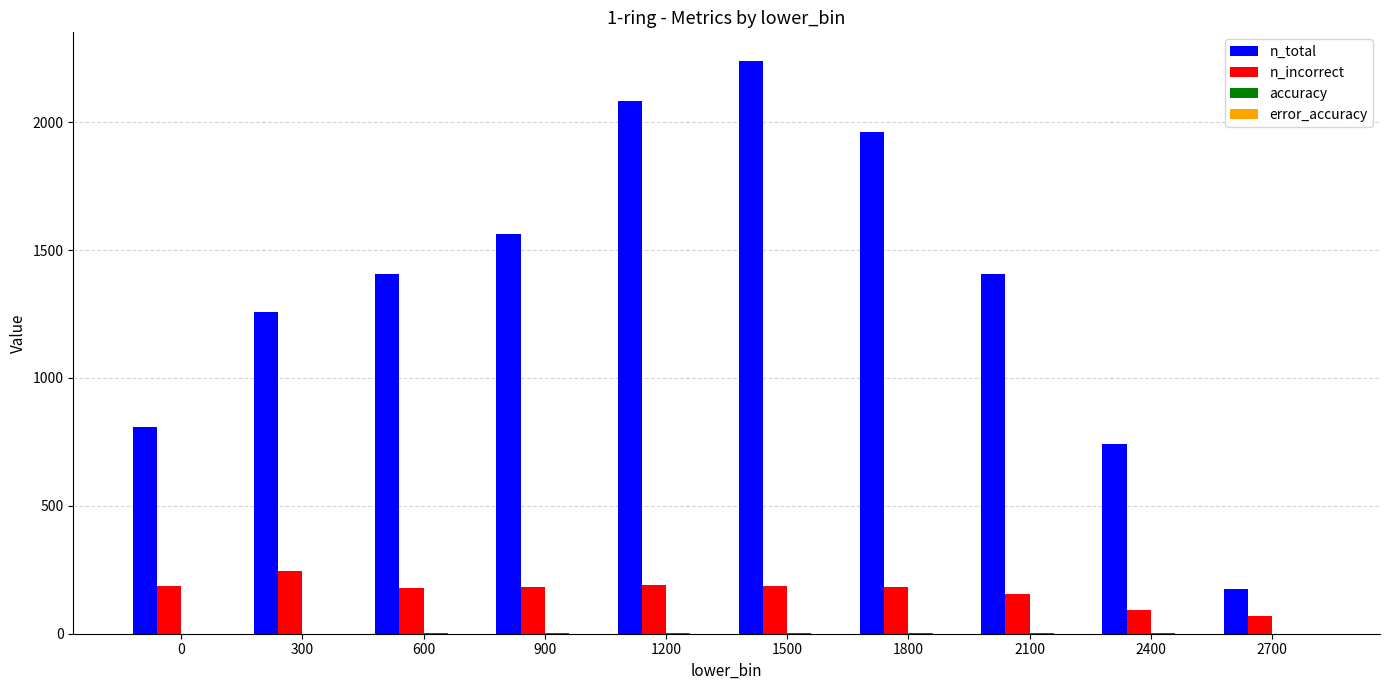

True or false: n_incorrect has a value of 289.5 at 1500.

False